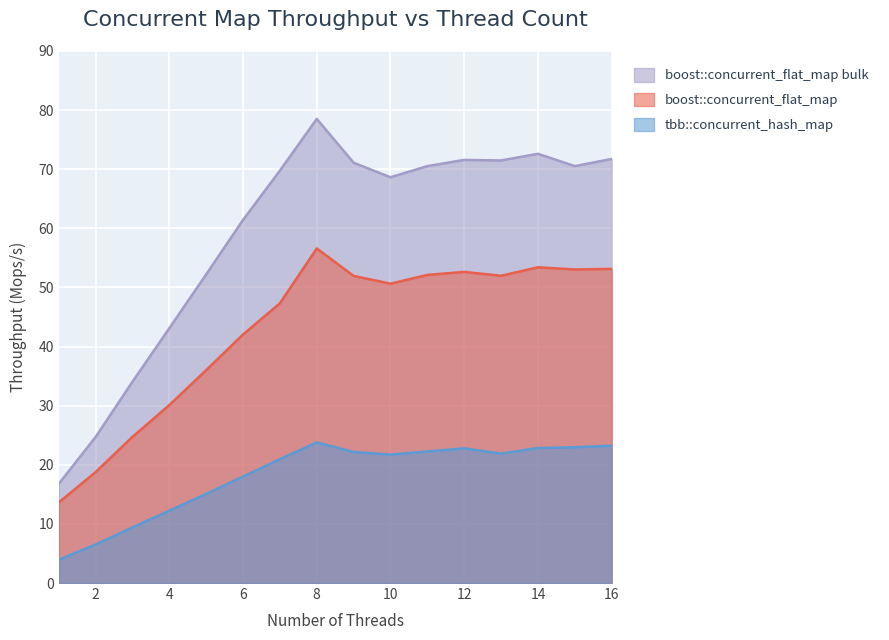

Which series changed the most between 4 and 12?

boost::concurrent_flat_map bulk